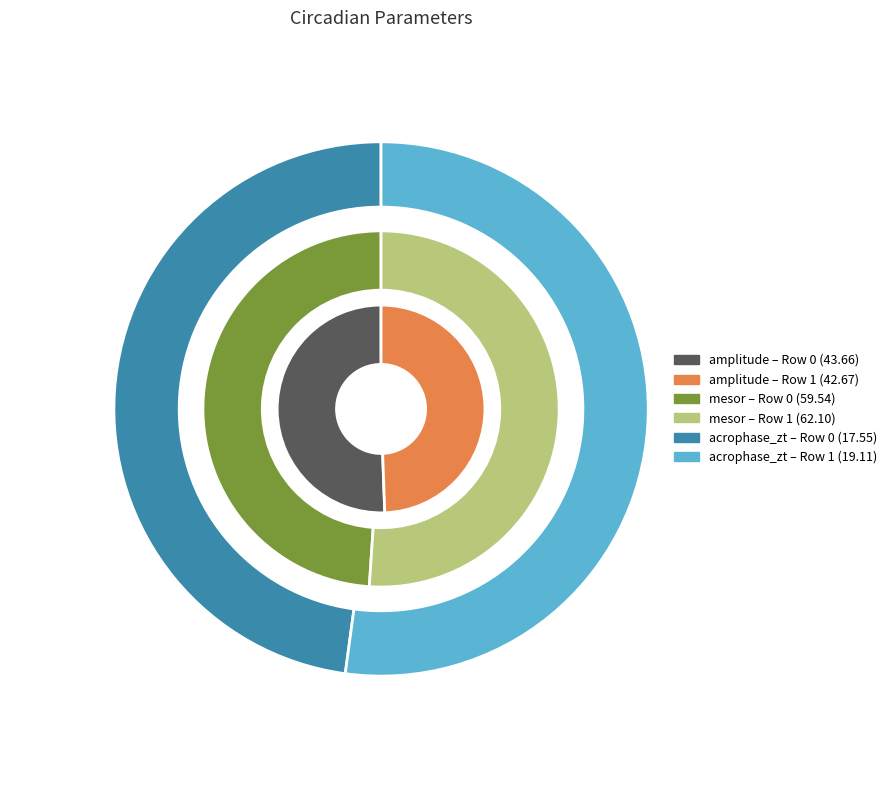

To the nearest percent, what percentage of the pie is Row 0?

49%